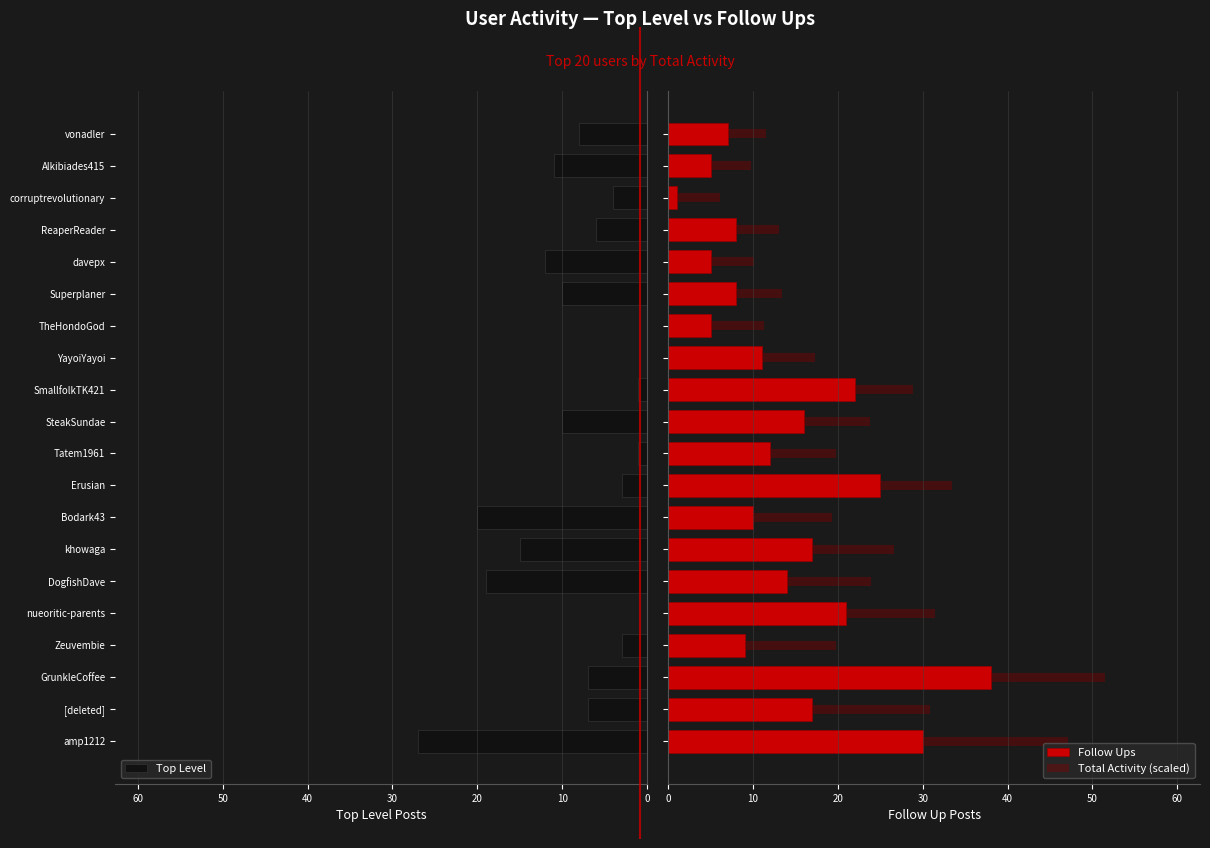

How many series are shown in this chart?

3